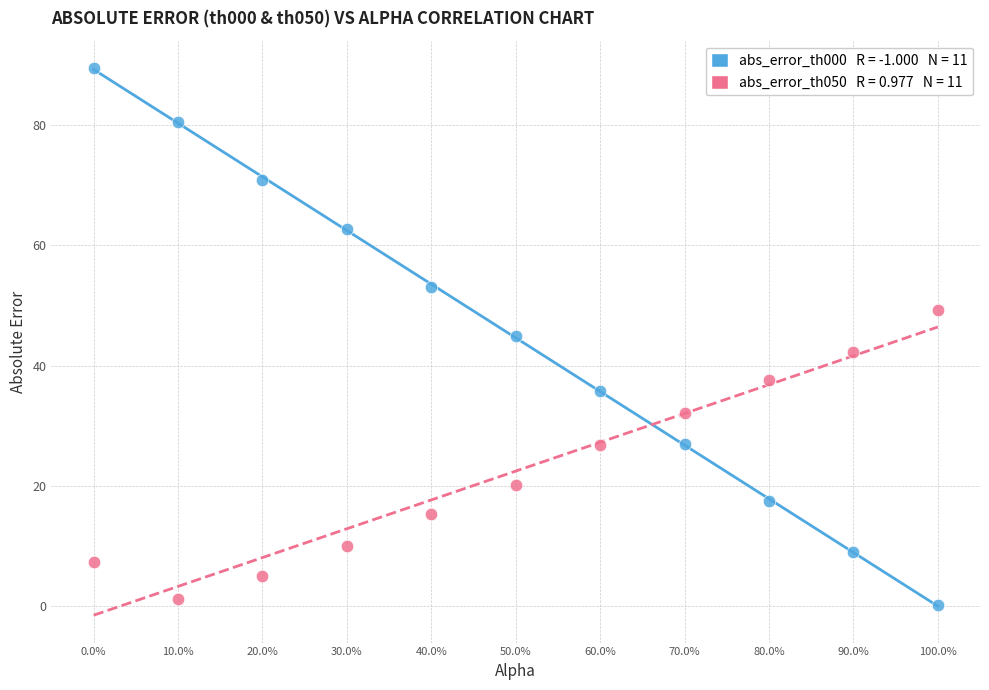

Across all data points, what is the range of X values (max minus min)?

100.0